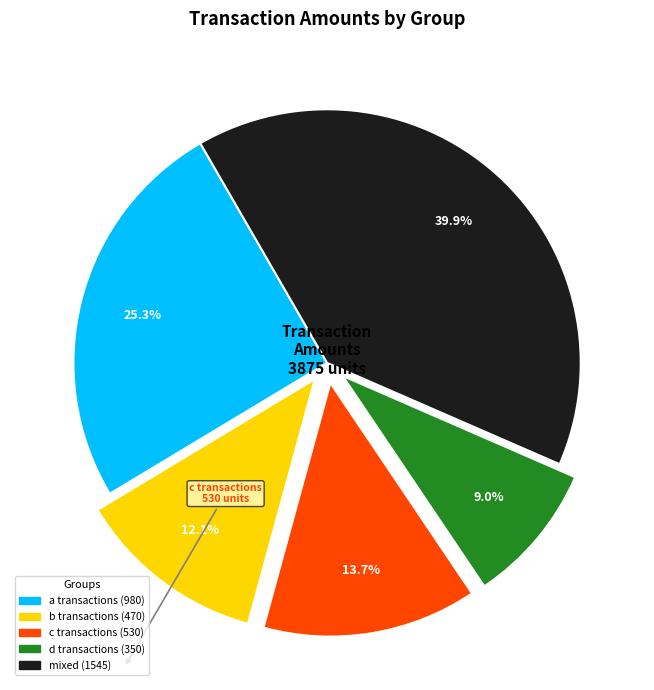

Combined, what portion of the pie is d transactions and mixed?

48.9%